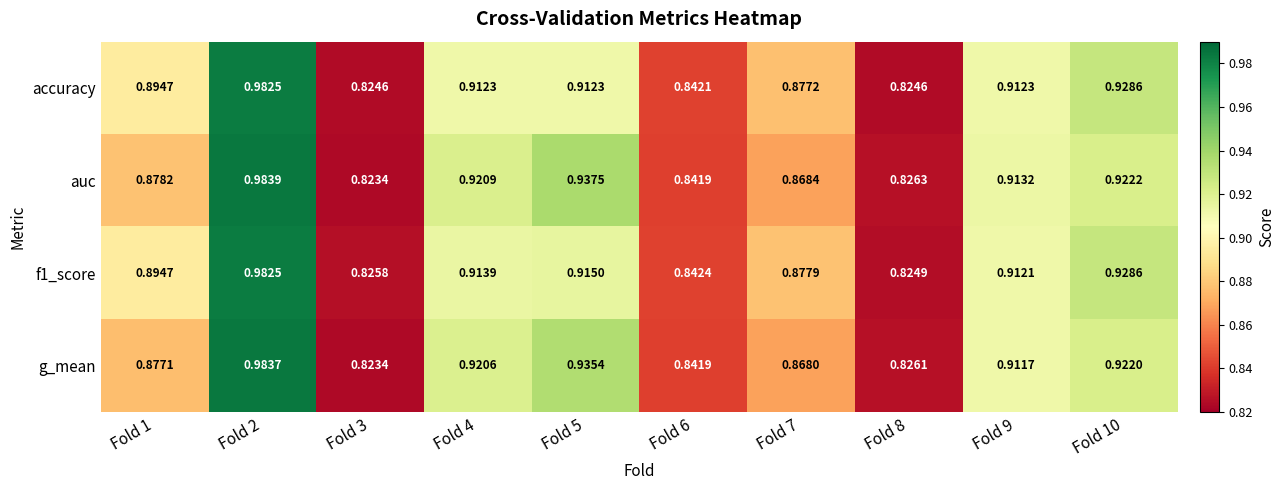

How many series are shown in this chart?

4